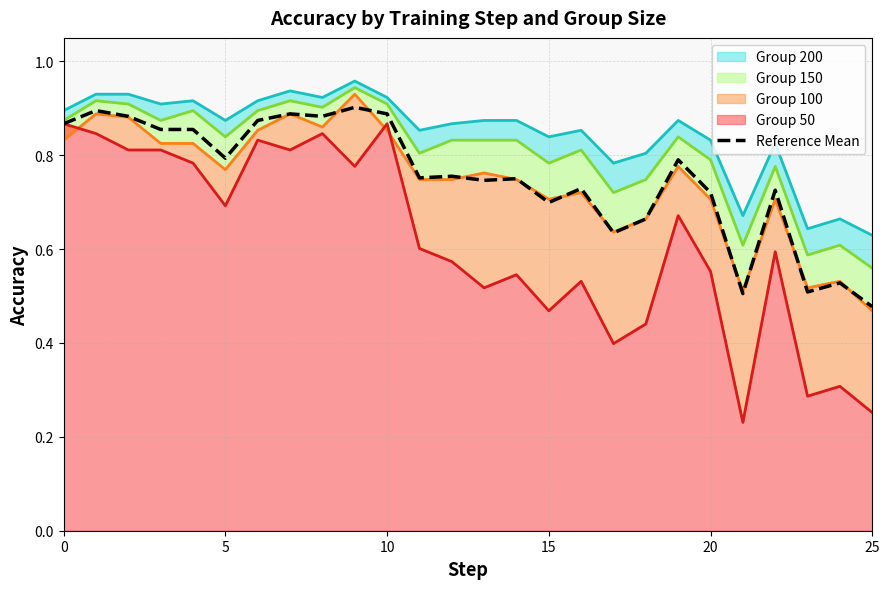

Is it true that Reference Mean equals 0.7 at 15?

True